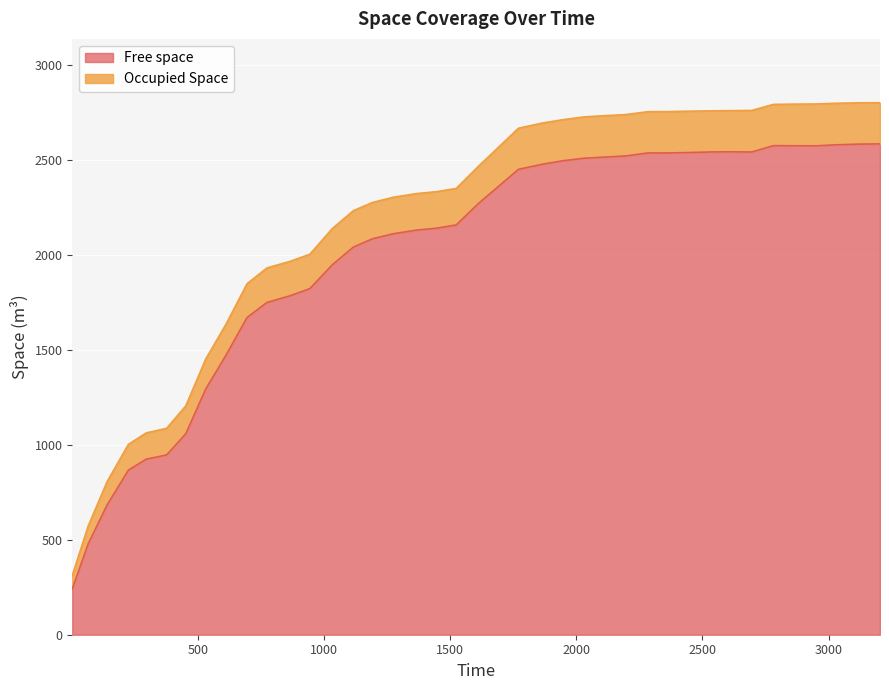

True or false: Free space and Occupied Space cross at least once.

False